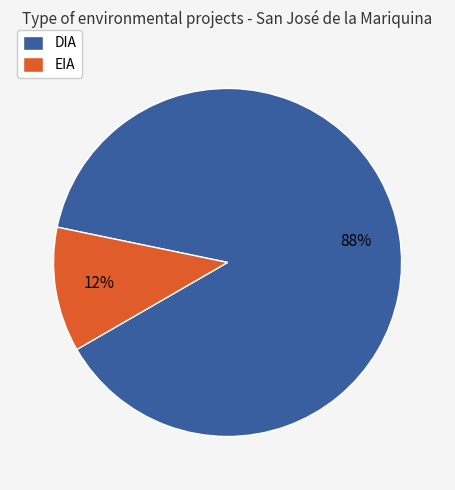

Between DIA and EIA, which is larger?

DIA